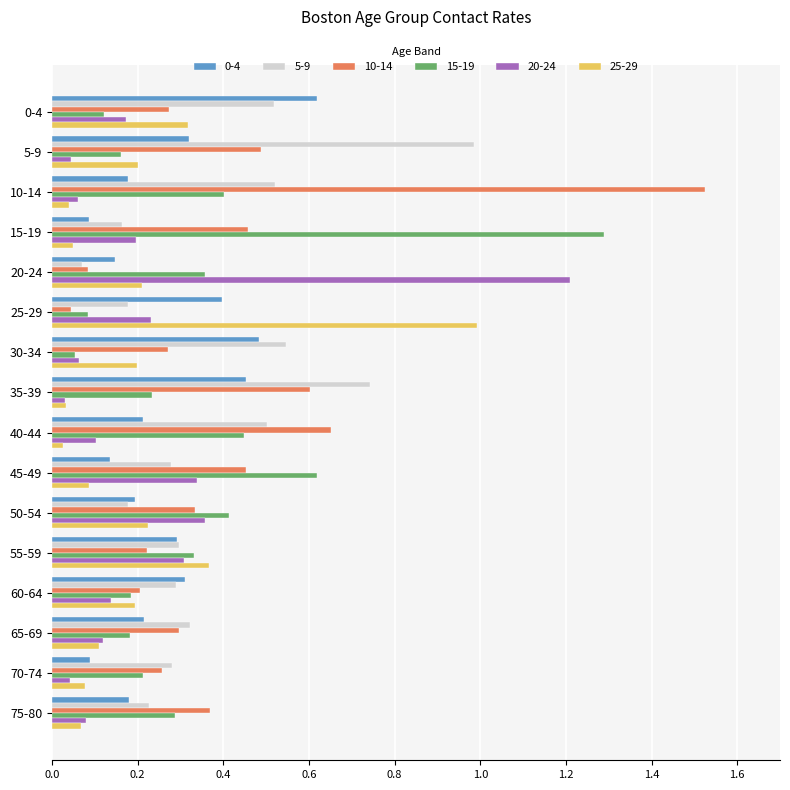

Where is 10-14 nearest to the value 0?

25-29